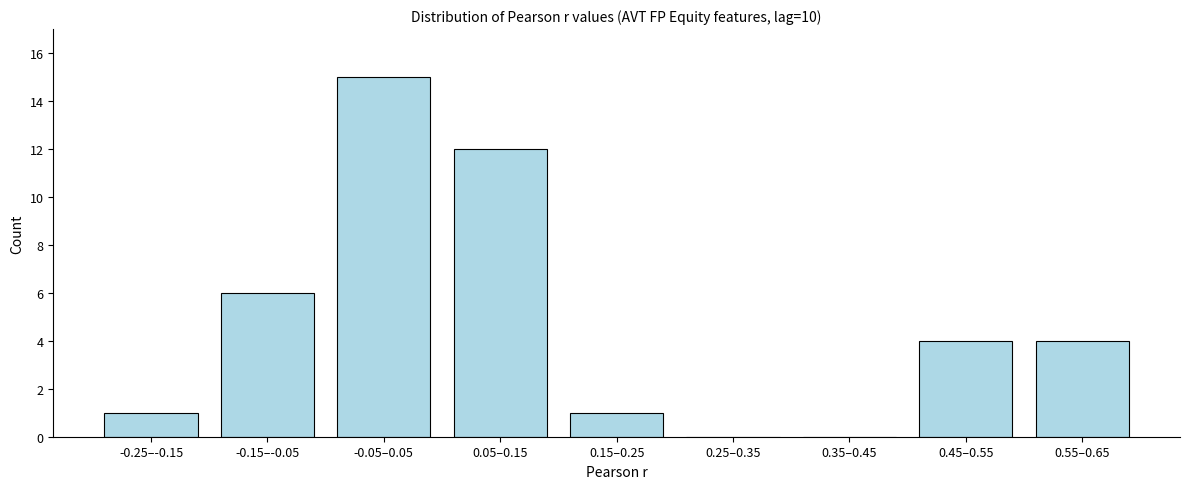

Reading left to right, extract all data points from this chart.

-0.25–-0.15=1	-0.15–-0.05=6	-0.05–0.05=15	0.05–0.15=12	0.15–0.25=1	0.25–0.35=0	0.35–0.45=0	0.45–0.55=4	0.55–0.65=4